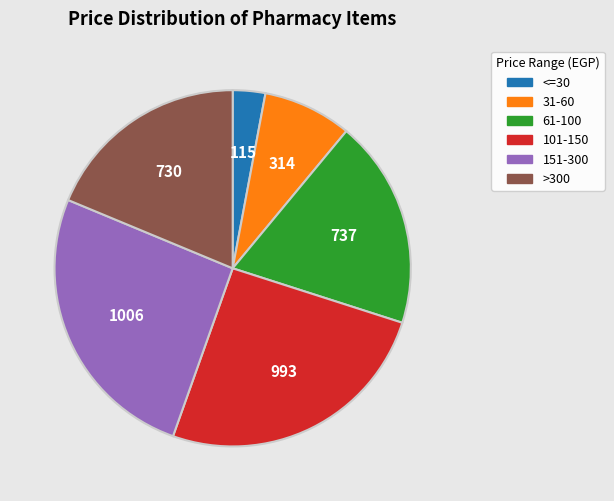

Is there a majority slice in this chart?

No